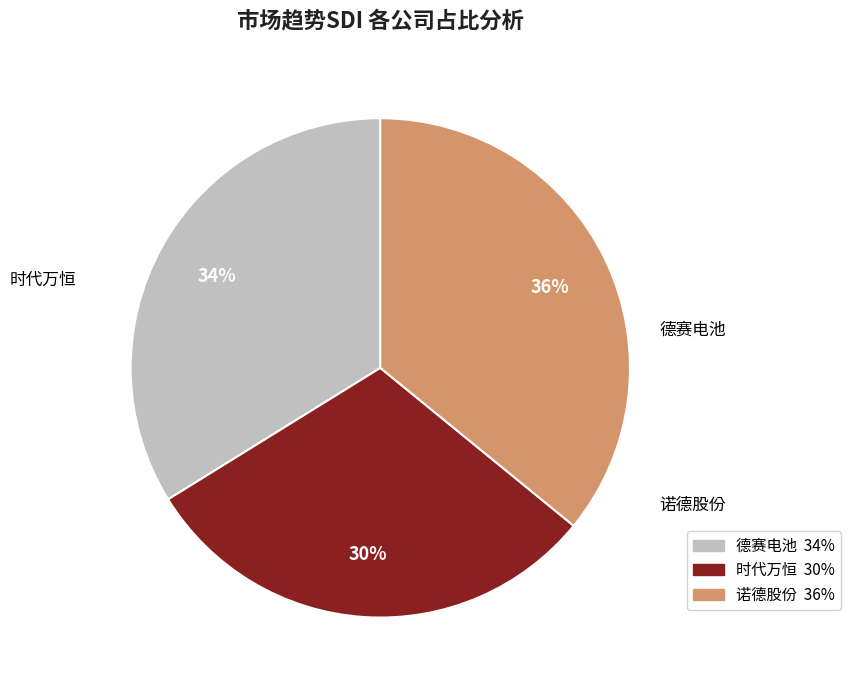

Between 时代万恒 and 德赛电池, which is larger?

德赛电池